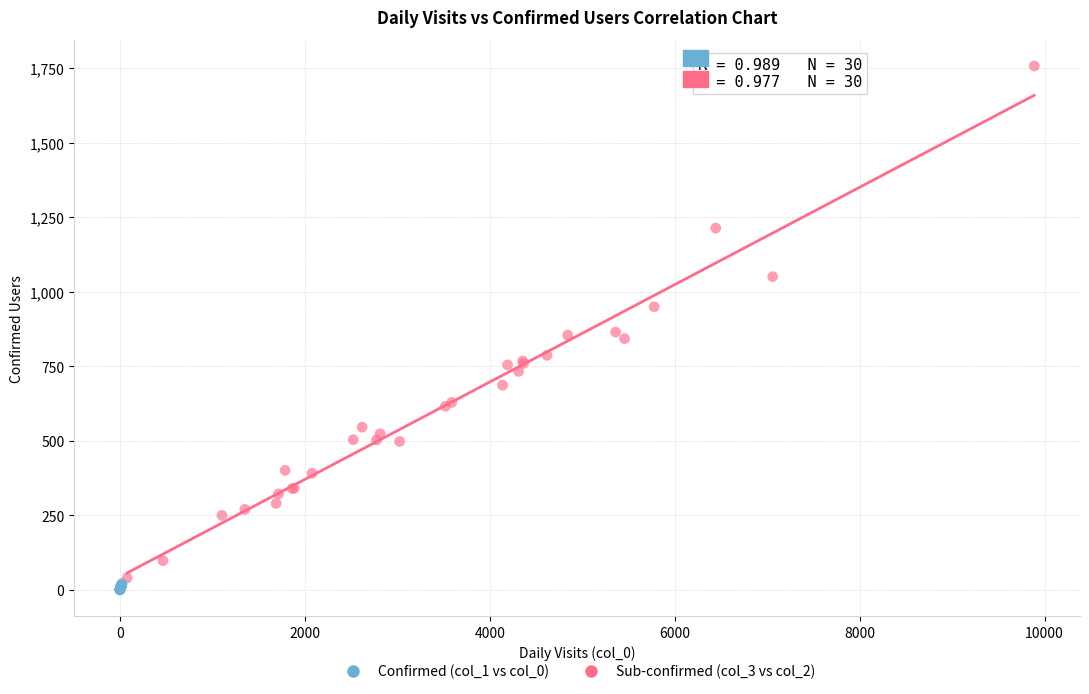

Which series has the largest Y range (max minus min)?

Confirmed (col_1 vs col_0)